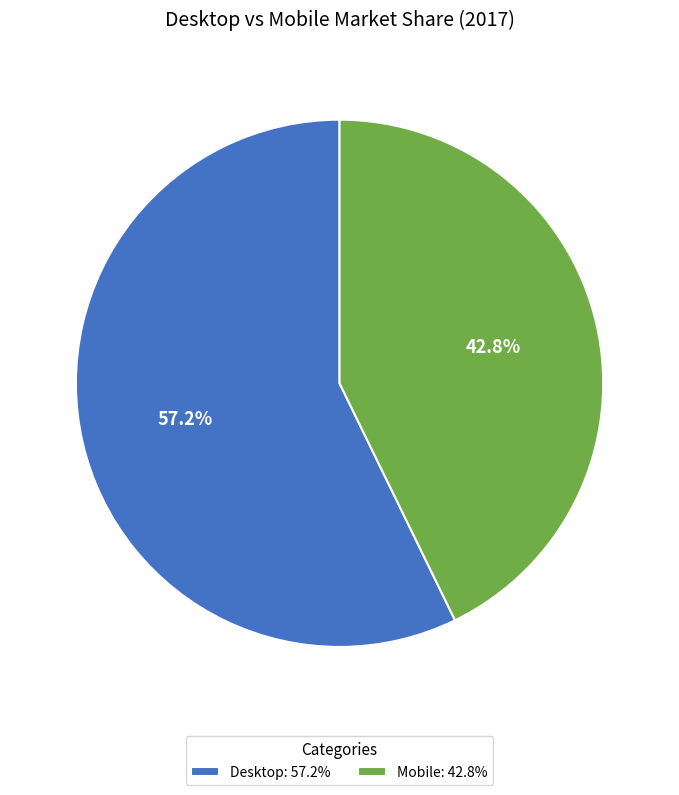

What is the majority slice?

Desktop